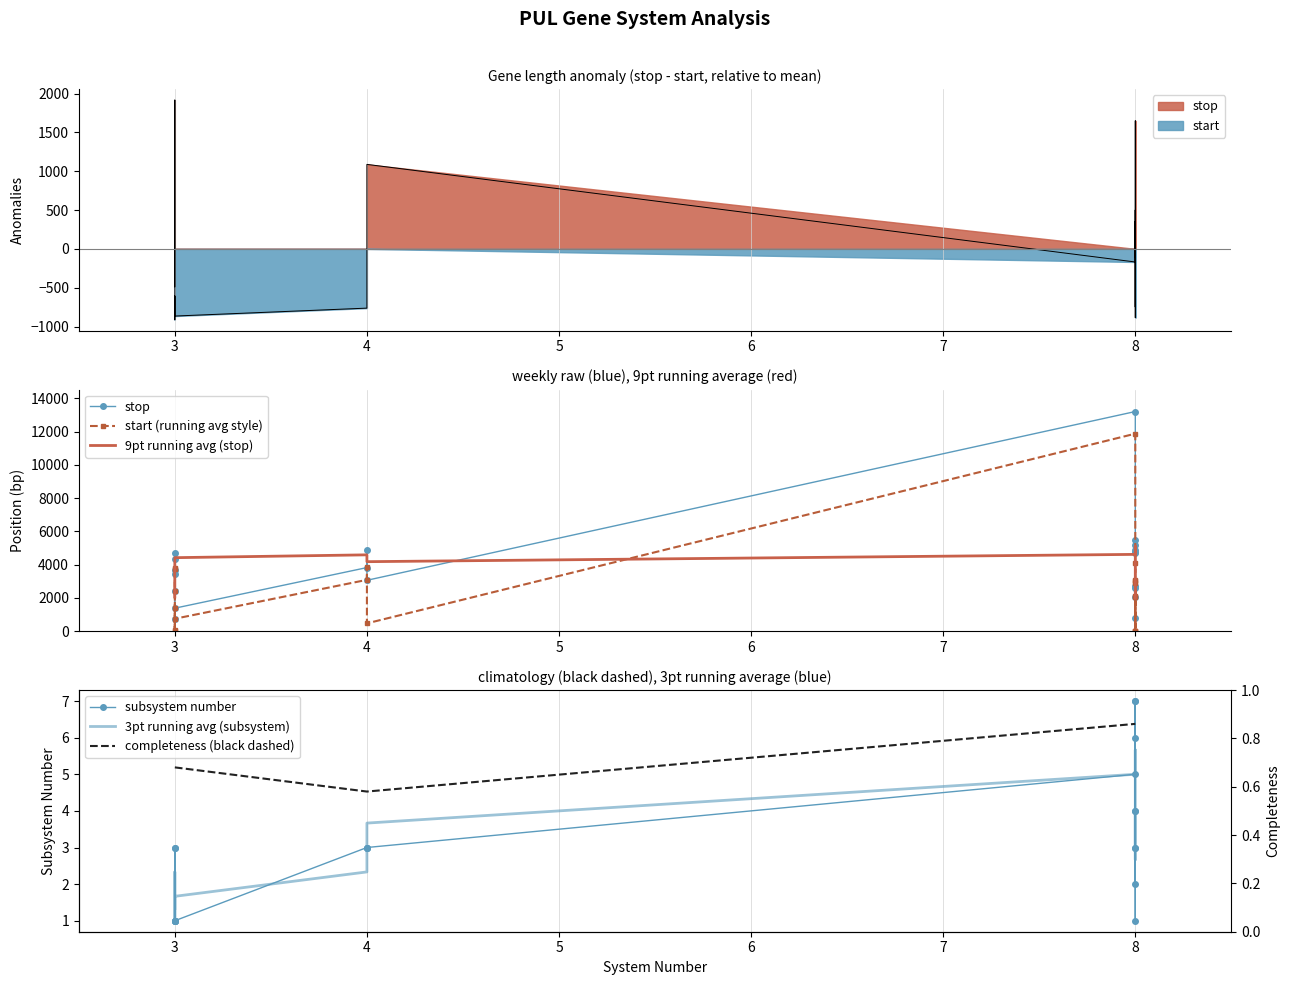

True or false: completeness (black dashed) has more than 2 interior local peaks.

False